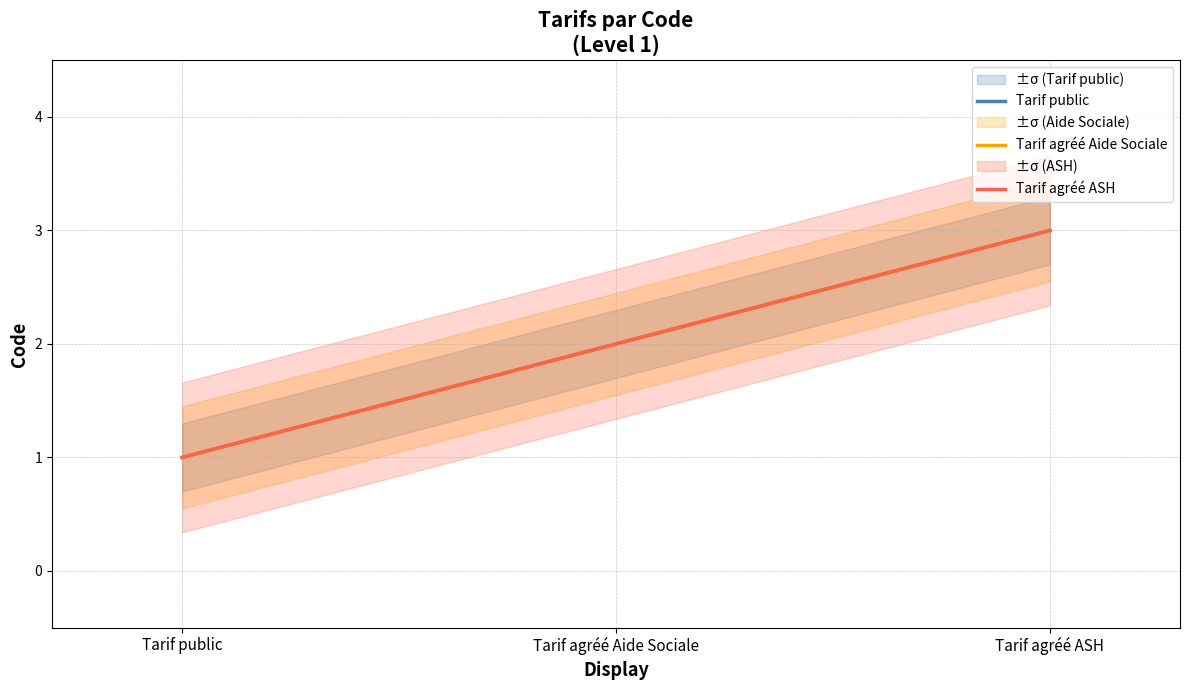

At which label does Tarif public reach its peak?

Tarif agréé ASH